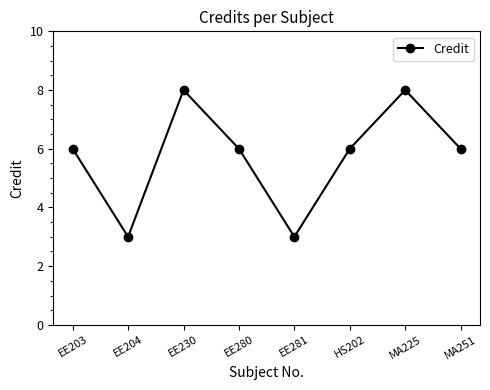

Which has a higher value, EE281 or HS202?

HS202